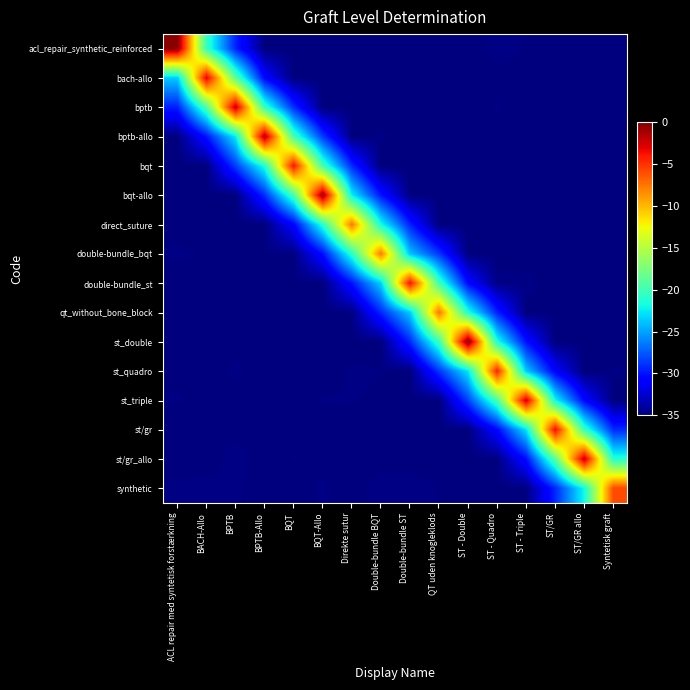

Reading left to right, list all the values displayed in this chart.

acl_repair_synthetic_reinforced: ACL repair med syntetisk forstærkning=-0.3	BACH-Allo=-20.4	BPTB=-29.4	BPTB-Allo=-34.9	BQT=-35.0	BQT-Allo=-35.0	Direkte sutur=-35.0	Double-bundle BQT=-34.9	Double-bundle ST=-34.9	QT uden knogleklods=-34.9	ST - Double=-35.0	ST - Quadro=-34.8	ST - Triple=-34.9	ST/GR=-35.0	ST/GR allo=-35.0	Syntetisk graft=-35.0
bach-allo: ACL repair med syntetisk forstærkning=-23.6	BACH-Allo=-2.9	BPTB=-18.8	BPTB-Allo=-30.6	BQT=-34.9	BQT-Allo=-35.0	Direkte sutur=-35.0	Double-bundle BQT=-35.0	Double-bundle ST=-35.0	QT uden knogleklods=-34.9	ST - Double=-35.0	ST - Quadro=-35.0	ST - Triple=-34.9	ST/GR=-35.0	ST/GR allo=-34.9	Syntetisk graft=-35.0
bptb: ACL repair med syntetisk forstærkning=-29.5	BACH-Allo=-19.4	BPTB=-1.9	BPTB-Allo=-20.4	BQT=-29.0	BQT-Allo=-35.0	Direkte sutur=-34.9	Double-bundle BQT=-35.0	Double-bundle ST=-35.0	QT uden knogleklods=-35.0	ST - Double=-35.0	ST - Quadro=-34.8	ST - Triple=-35.0	ST/GR=-34.9	ST/GR allo=-35.0	Syntetisk graft=-35.0
bptb-allo: ACL repair med syntetisk forstærkning=-34.9	BACH-Allo=-30.0	BPTB=-22.6	BPTB-Allo=-1.4	BQT=-19.8	BQT-Allo=-28.6	Direkte sutur=-34.9	Double-bundle BQT=-34.8	Double-bundle ST=-35.0	QT uden knogleklods=-35.0	ST - Double=-35.0	ST - Quadro=-35.0	ST - Triple=-35.0	ST/GR=-35.0	ST/GR allo=-34.9	Syntetisk graft=-35.0
bqt: ACL repair med syntetisk forstærkning=-35.0	BACH-Allo=-34.9	BPTB=-28.5	BPTB-Allo=-21.4	BQT=-3.9	BQT-Allo=-19.8	Direkte sutur=-29.2	Double-bundle BQT=-35.0	Double-bundle ST=-35.0	QT uden knogleklods=-34.9	ST - Double=-34.9	ST - Quadro=-34.9	ST - Triple=-34.9	ST/GR=-35.0	ST/GR allo=-35.0	Syntetisk graft=-35.0
bqt-allo: ACL repair med syntetisk forstærkning=-34.9	BACH-Allo=-34.9	BPTB=-35.0	BPTB-Allo=-29.0	BQT=-19.9	BQT-Allo=-0.7	Direkte sutur=-22.3	Double-bundle BQT=-29.9	Double-bundle ST=-34.9	QT uden knogleklods=-35.0	ST - Double=-35.0	ST - Quadro=-34.9	ST - Triple=-34.9	ST/GR=-34.9	ST/GR allo=-34.9	Syntetisk graft=-35.0
direct_suture: ACL repair med syntetisk forstærkning=-34.9	BACH-Allo=-35.0	BPTB=-35.0	BPTB-Allo=-35.0	BQT=-30.7	BQT-Allo=-21.0	Direkte sutur=-7.6	Double-bundle BQT=-21.6	Double-bundle ST=-29.5	QT uden knogleklods=-35.0	ST - Double=-35.0	ST - Quadro=-34.9	ST - Triple=-35.0	ST/GR=-35.0	ST/GR allo=-35.0	Syntetisk graft=-35.0
double-bundle_bqt: ACL repair med syntetisk forstærkning=-34.8	BACH-Allo=-34.9	BPTB=-34.9	BPTB-Allo=-34.9	BQT=-34.9	BQT-Allo=-30.2	Direkte sutur=-21.0	Double-bundle BQT=-7.7	Double-bundle ST=-24.0	QT uden knogleklods=-28.7	ST - Double=-35.0	ST - Quadro=-35.0	ST - Triple=-35.0	ST/GR=-35.0	ST/GR allo=-34.9	Syntetisk graft=-34.9
double-bundle_st: ACL repair med syntetisk forstærkning=-35.0	BACH-Allo=-35.0	BPTB=-35.0	BPTB-Allo=-35.0	BQT=-35.0	BQT-Allo=-35.0	Direkte sutur=-30.0	Double-bundle BQT=-23.5	Double-bundle ST=-3.7	QT uden knogleklods=-20.0	ST - Double=-30.4	ST - Quadro=-34.8	ST - Triple=-34.8	ST/GR=-35.0	ST/GR allo=-35.0	Syntetisk graft=-35.0
qt_without_bone_block: ACL repair med syntetisk forstærkning=-35.0	BACH-Allo=-35.0	BPTB=-34.9	BPTB-Allo=-35.0	BQT=-35.0	BQT-Allo=-35.0	Direkte sutur=-34.8	Double-bundle BQT=-29.3	Double-bundle ST=-23.7	QT uden knogleklods=-7.5	ST - Double=-21.3	ST - Quadro=-29.5	ST - Triple=-34.9	ST/GR=-34.9	ST/GR allo=-35.0	Syntetisk graft=-34.9
st_double: ACL repair med syntetisk forstærkning=-35.0	BACH-Allo=-34.9	BPTB=-34.9	BPTB-Allo=-34.9	BQT=-35.0	BQT-Allo=-34.9	Direkte sutur=-35.0	Double-bundle BQT=-35.0	Double-bundle ST=-29.2	QT uden knogleklods=-20.2	ST - Double=0.0	ST - Quadro=-21.4	ST - Triple=-30.1	ST/GR=-35.0	ST/GR allo=-34.9	Syntetisk graft=-35.0
st_quadro: ACL repair med syntetisk forstærkning=-34.9	BACH-Allo=-35.0	BPTB=-34.8	BPTB-Allo=-35.0	BQT=-35.0	BQT-Allo=-35.0	Direkte sutur=-34.8	Double-bundle BQT=-34.9	Double-bundle ST=-35.0	QT uden knogleklods=-28.8	ST - Double=-22.7	ST - Quadro=-4.4	ST - Triple=-23.7	ST/GR=-30.9	ST/GR allo=-35.0	Syntetisk graft=-34.8
st_triple: ACL repair med syntetisk forstærkning=-34.8	BACH-Allo=-34.9	BPTB=-35.0	BPTB-Allo=-35.0	BQT=-34.9	BQT-Allo=-34.8	Direkte sutur=-34.9	Double-bundle BQT=-34.9	Double-bundle ST=-34.9	QT uden knogleklods=-35.0	ST - Double=-28.3	ST - Quadro=-19.6	ST - Triple=-2.3	ST/GR=-22.0	ST/GR allo=-30.5	Syntetisk graft=-34.9
st/gr: ACL repair med syntetisk forstærkning=-35.0	BACH-Allo=-35.0	BPTB=-34.9	BPTB-Allo=-34.9	BQT=-34.9	BQT-Allo=-35.0	Direkte sutur=-34.9	Double-bundle BQT=-35.0	Double-bundle ST=-35.0	QT uden knogleklods=-34.9	ST - Double=-34.9	ST - Quadro=-30.5	ST - Triple=-22.8	ST/GR=-3.5	ST/GR allo=-20.3	Syntetisk graft=-29.2
st/gr_allo: ACL repair med syntetisk forstærkning=-35.0	BACH-Allo=-35.0	BPTB=-34.8	BPTB-Allo=-35.0	BQT=-34.8	BQT-Allo=-34.9	Direkte sutur=-34.9	Double-bundle BQT=-35.0	Double-bundle ST=-34.9	QT uden knogleklods=-35.0	ST - Double=-35.0	ST - Quadro=-34.9	ST - Triple=-30.2	ST/GR=-19.0	ST/GR allo=-1.9	Syntetisk graft=-21.2
synthetic: ACL repair med syntetisk forstærkning=-34.8	BACH-Allo=-34.8	BPTB=-34.8	BPTB-Allo=-35.0	BQT=-35.0	BQT-Allo=-34.8	Direkte sutur=-35.0	Double-bundle BQT=-34.8	Double-bundle ST=-34.8	QT uden knogleklods=-34.9	ST - Double=-35.0	ST - Quadro=-35.0	ST - Triple=-34.9	ST/GR=-29.3	ST/GR allo=-21.9	Syntetisk graft=-5.9